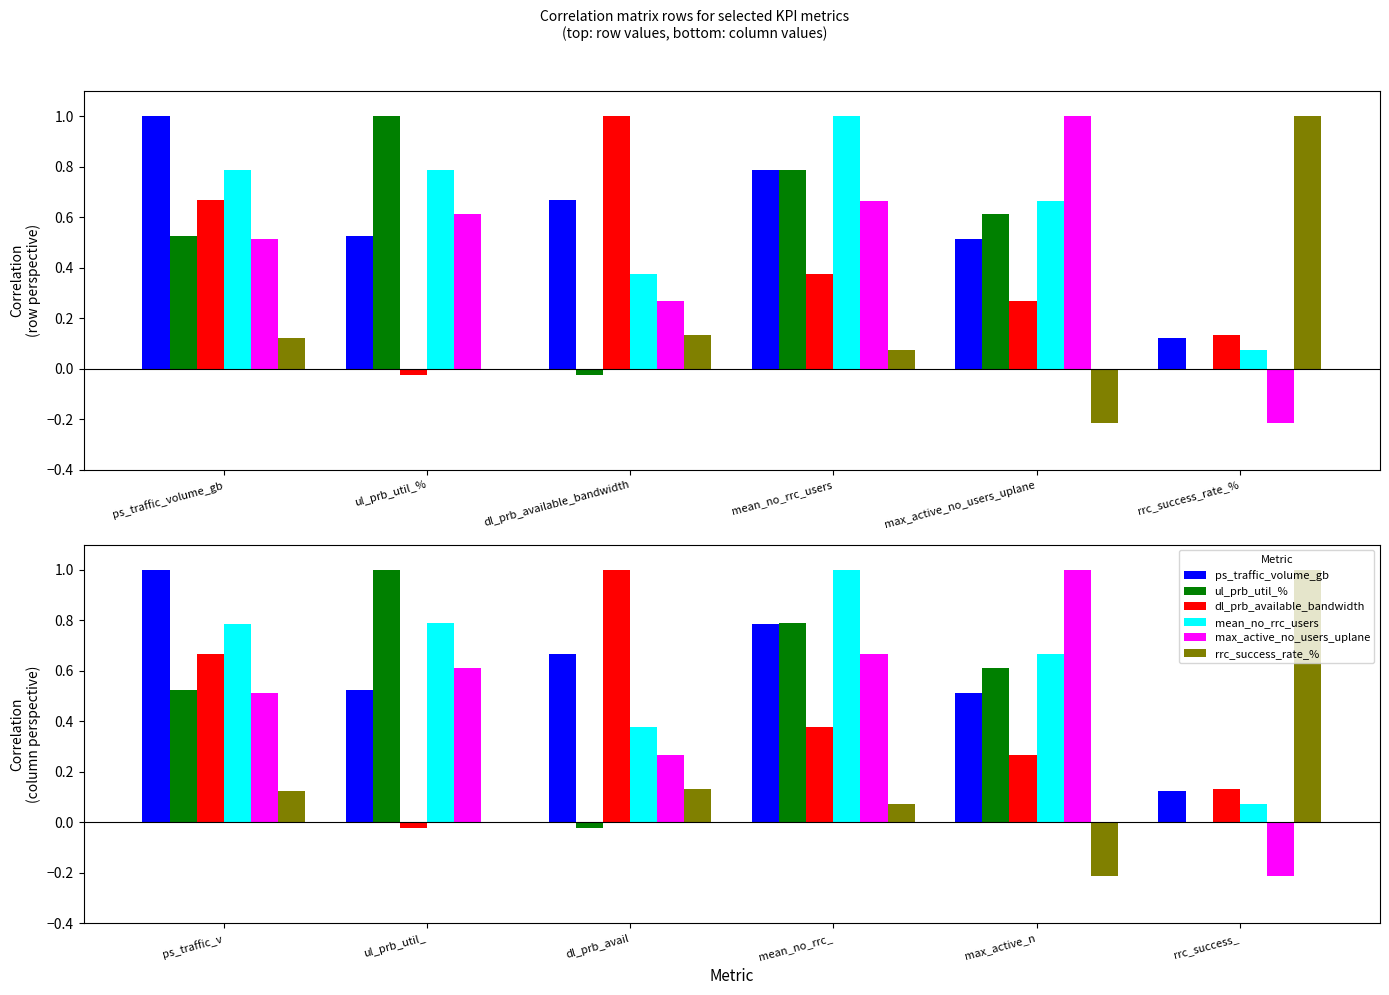

Reading left to right, list all the values displayed in this chart.

ps_traffic_volume_gb: 1.0	0.5	0.7	0.8	0.5	0.1
ul_prb_util_%: 0.5	1.0	-0.0	0.8	0.6	-0.0
dl_prb_available_bandwidth: 0.7	-0.0	1.0	0.4	0.3	0.1
mean_no_rrc_users: 0.8	0.8	0.4	1.0	0.7	0.1
max_active_no_users_uplane: 0.5	0.6	0.3	0.7	1.0	-0.2
rrc_success_rate_%: 0.1	-0.0	0.1	0.1	-0.2	1.0